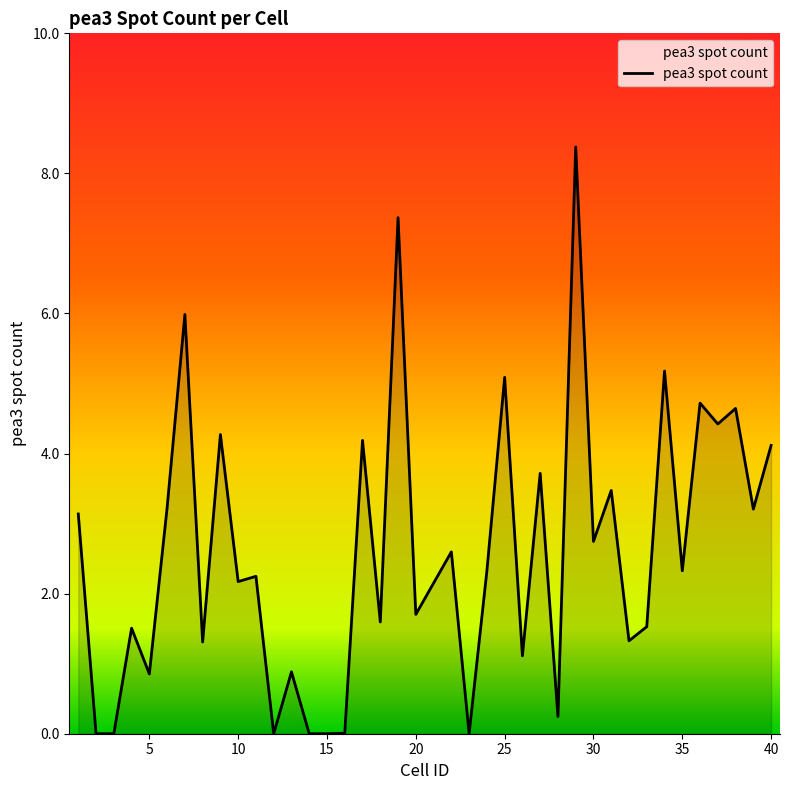

What is the difference between the maximum and minimum values?

8.4